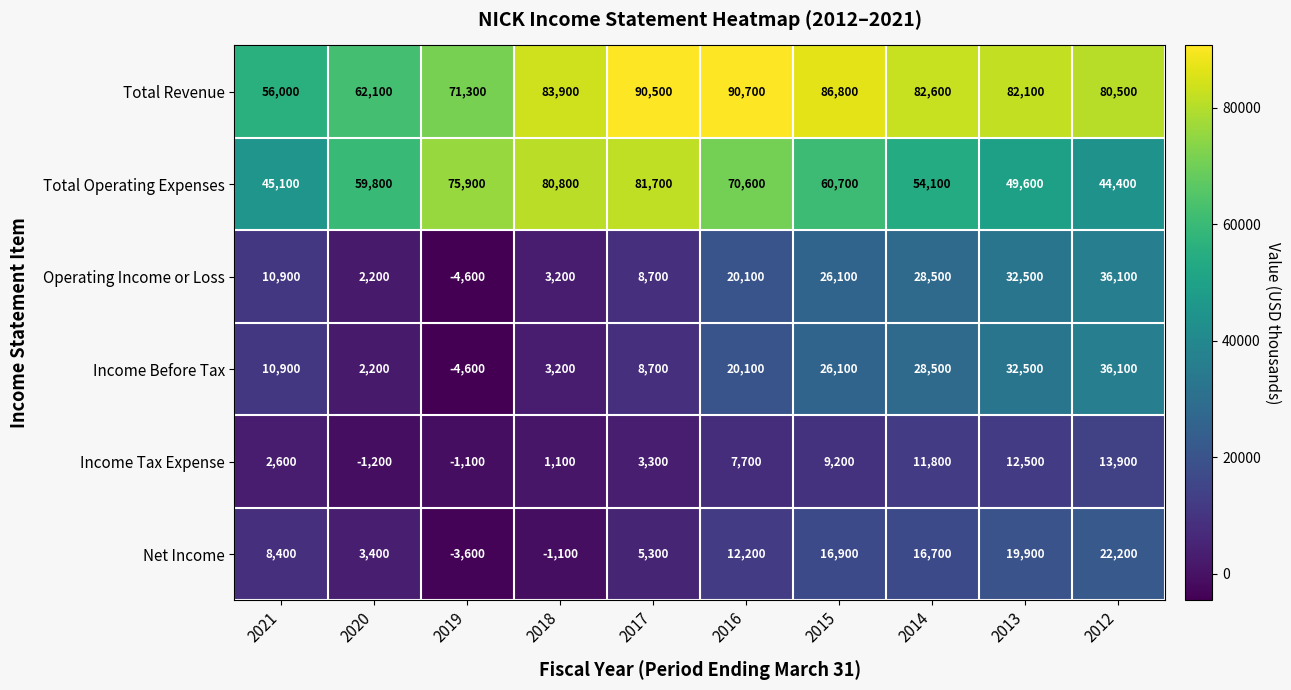

What is the difference between the highest and lowest values at 2015?

77600